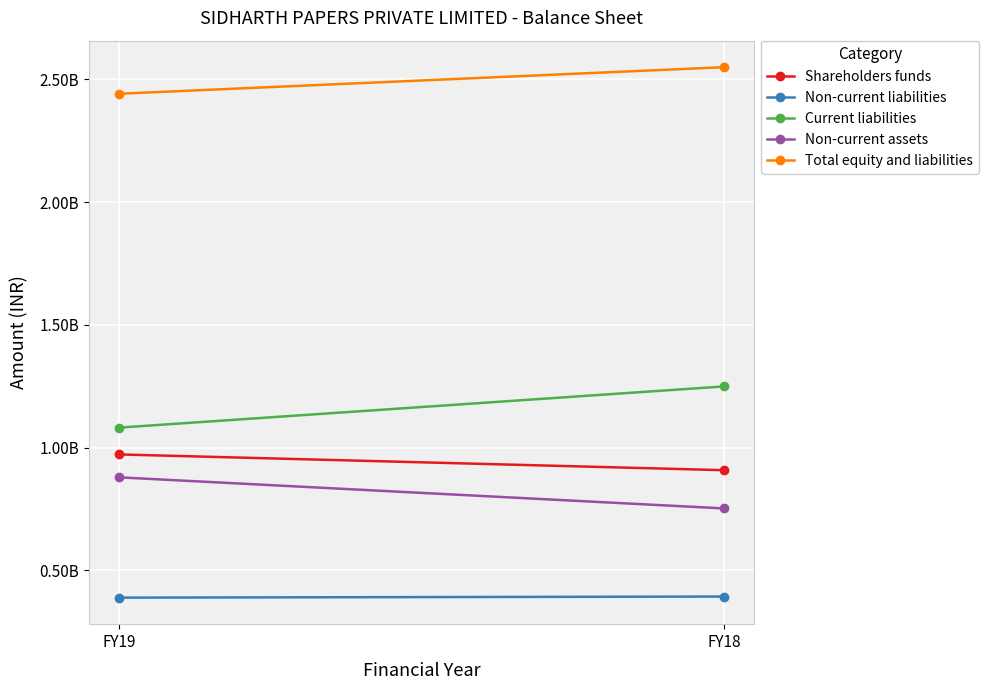

What is the average value of the Total equity and liabilities series?

2495398628